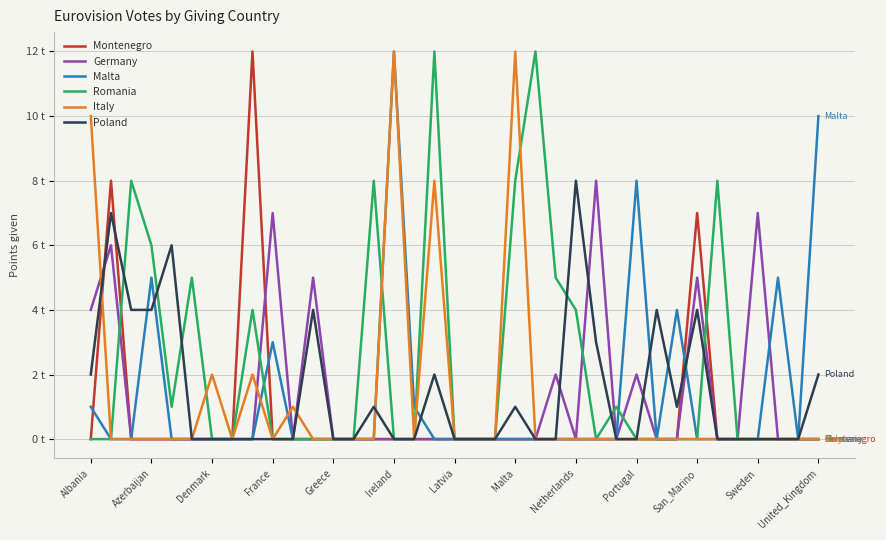

Is this an area chart (filled region under the line)?

No